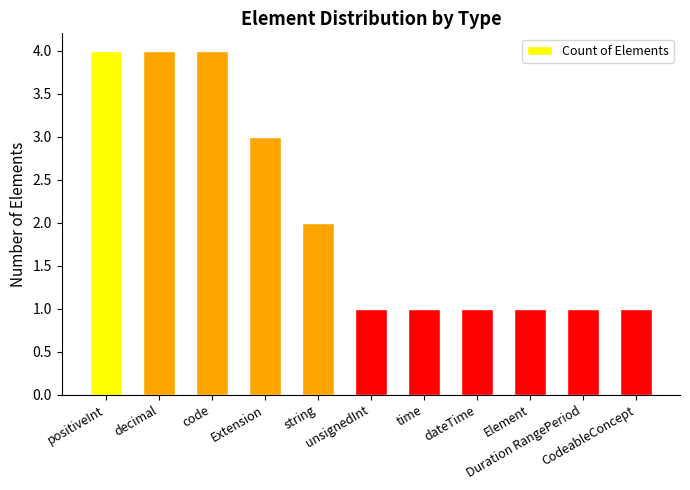

Reading left to right, transcribe all the data shown in this chart.

positiveInt=4	decimal=4	code=4	Extension=3	string=2	unsignedInt=1	time=1	dateTime=1	Element=1	Duration RangePeriod=1	CodeableConcept=1